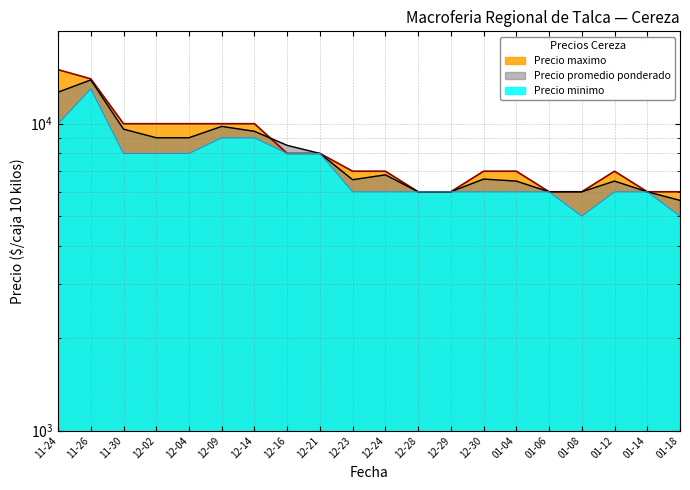

Does the chart display data point markers on the line(s)?

No